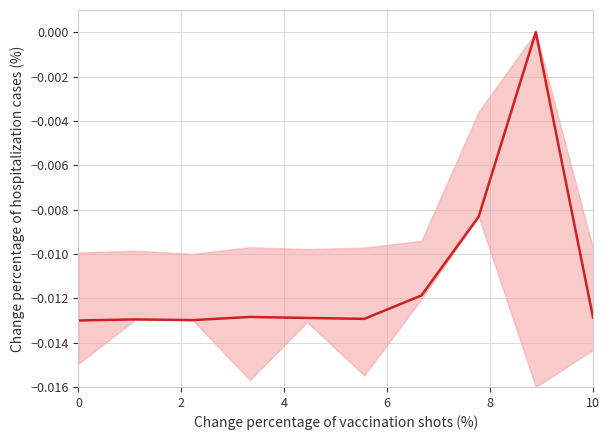

How many negative values are there?

9